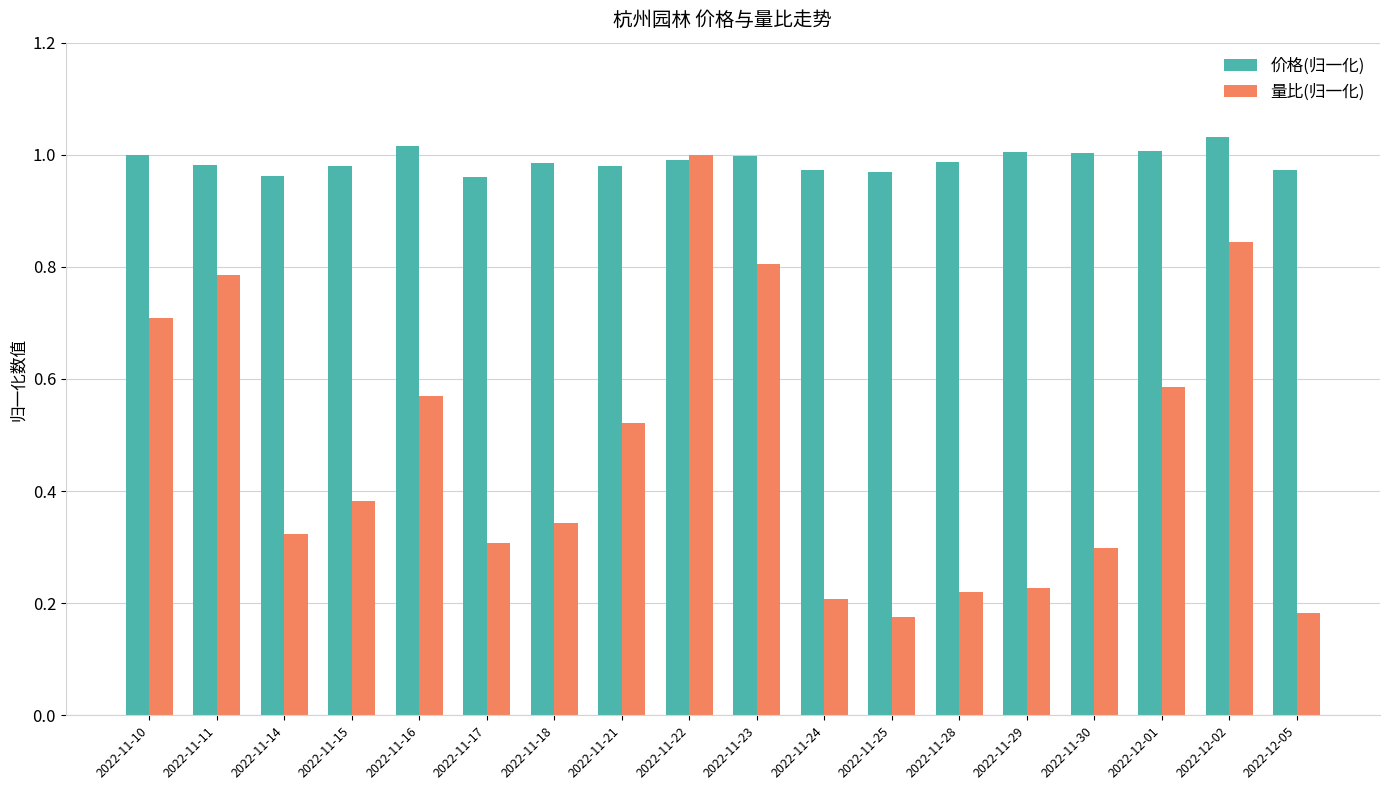

Which series changed the most between 2022-11-28 and 2022-12-01?

量比(归一化)